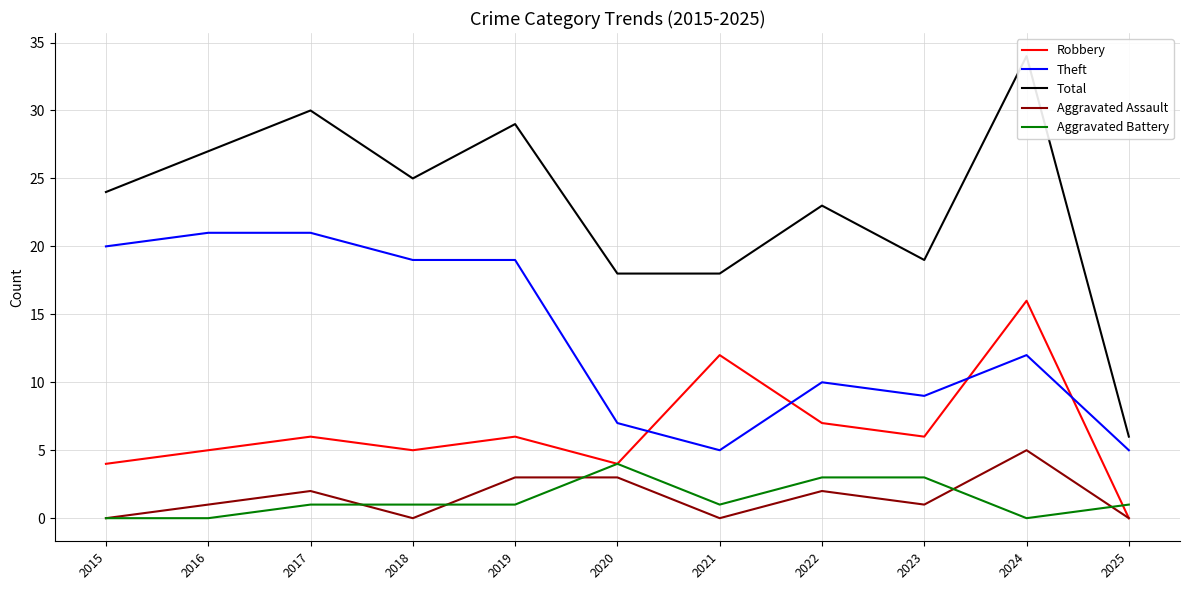

At which category does Robbery reach its first local peak?

2017